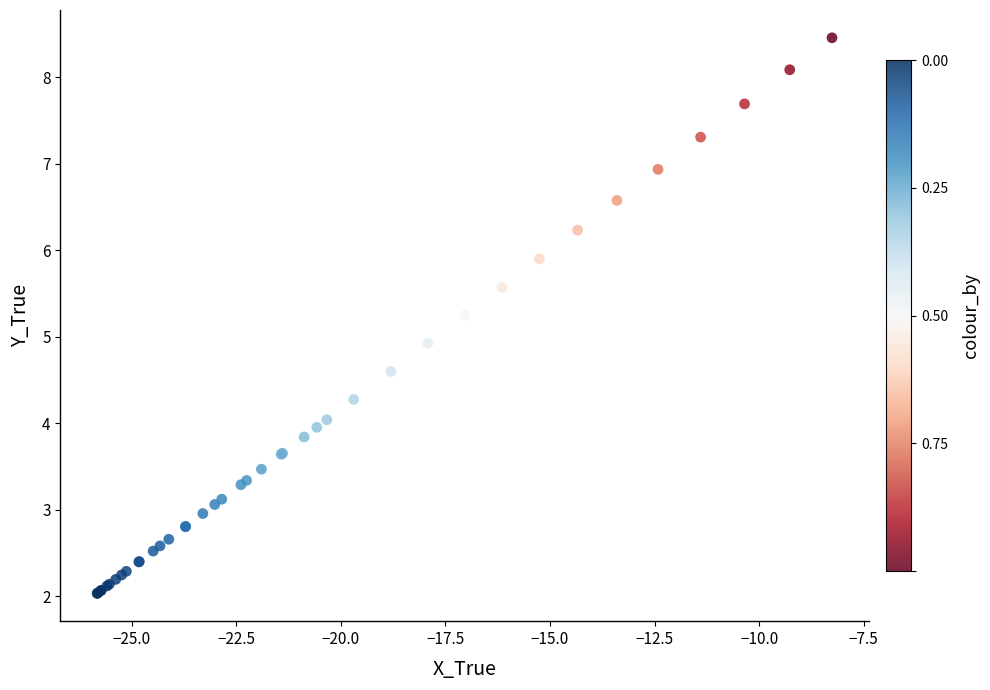

What Y value in the scatter plot is closest to 5?

4.9